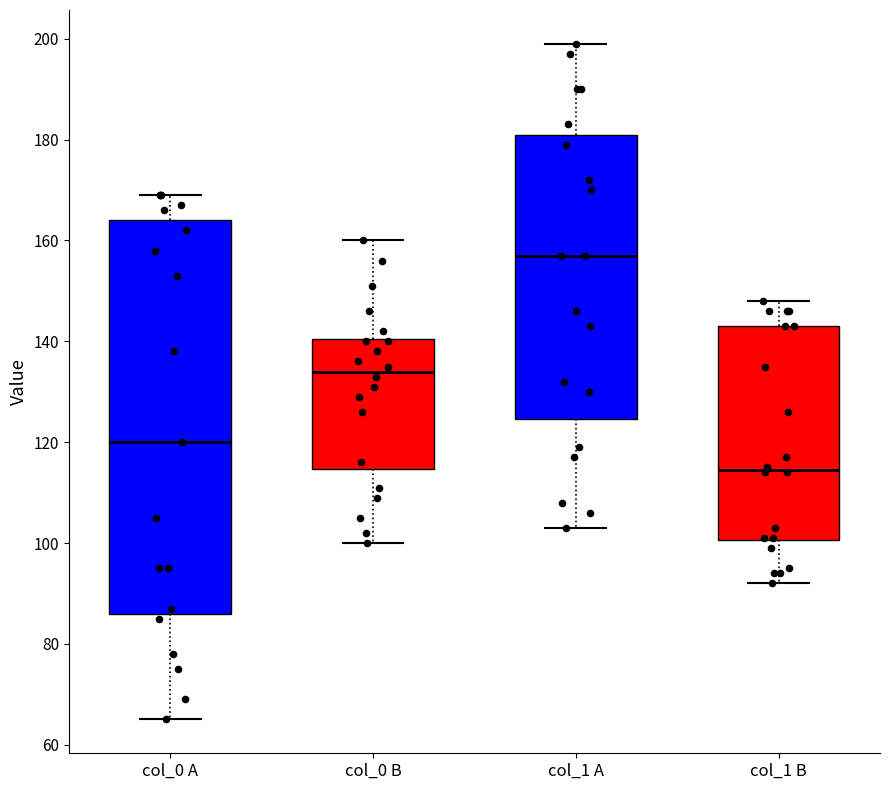

Reading left to right, transcribe this box plot: for each box, give where its median line is, the range the box spans, and where its two whiskers end, as read against the y-axis. The values are not printed on the chart, so give them approximately, as read against the axis.

col_0 A: median 120, box 86 to 164, whiskers 66 to 170
col_0 B: median 134, box 114 to 140, whiskers 100 to 160
col_1 A: median 158, box 124 to 182, whiskers 104 to 200
col_1 B: median 114, box 100 to 144, whiskers 92 to 148